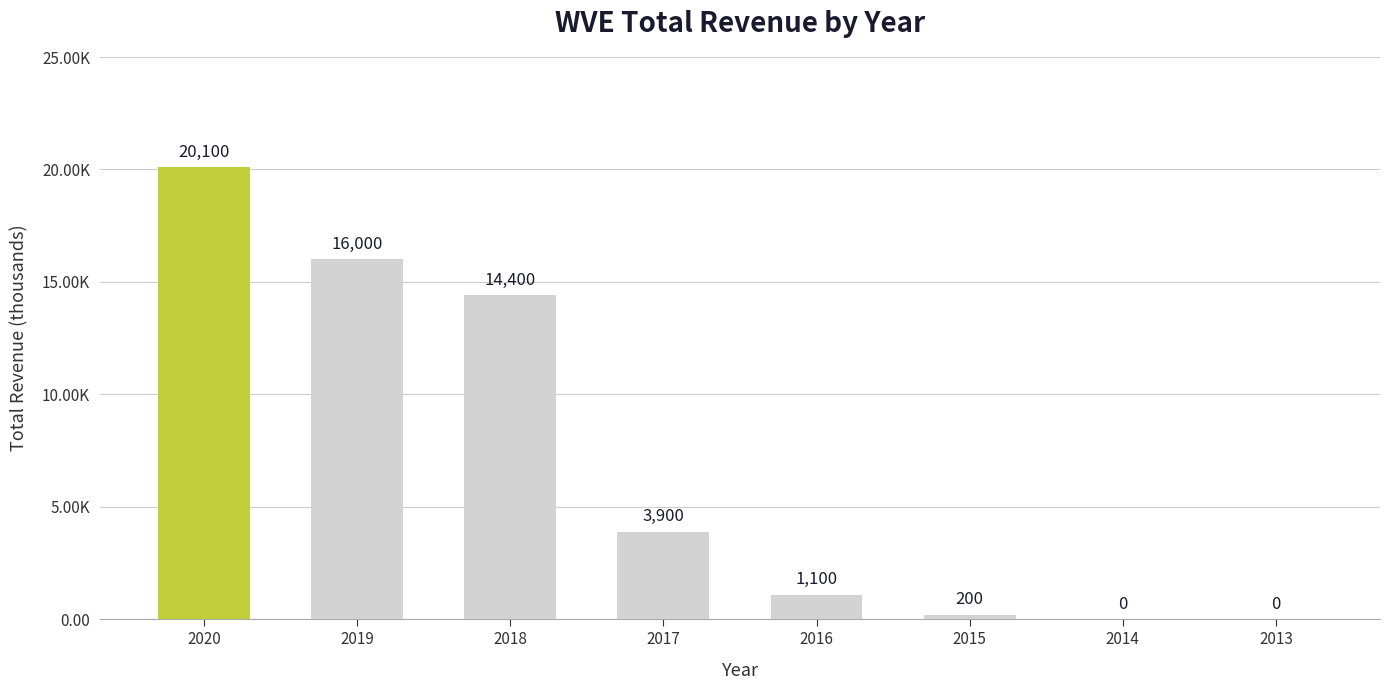

The value at 2014 is 8195. True or false?

False